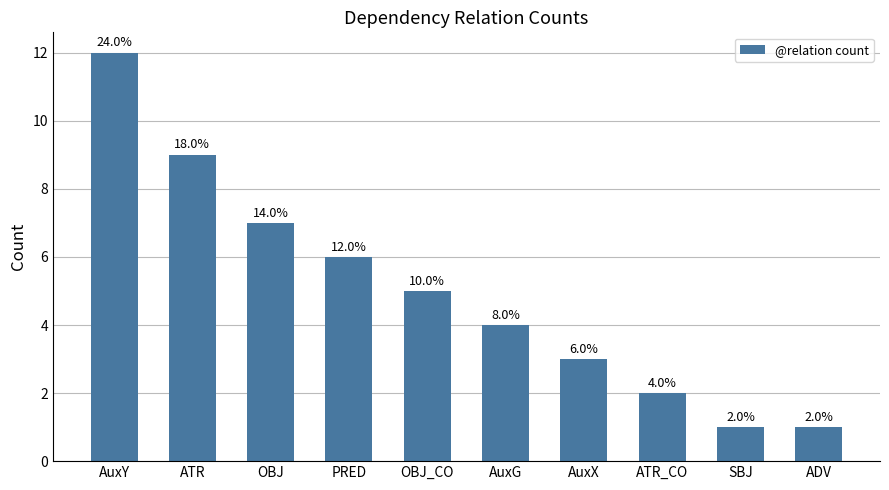

At which label is the value closest to 6?

PRED